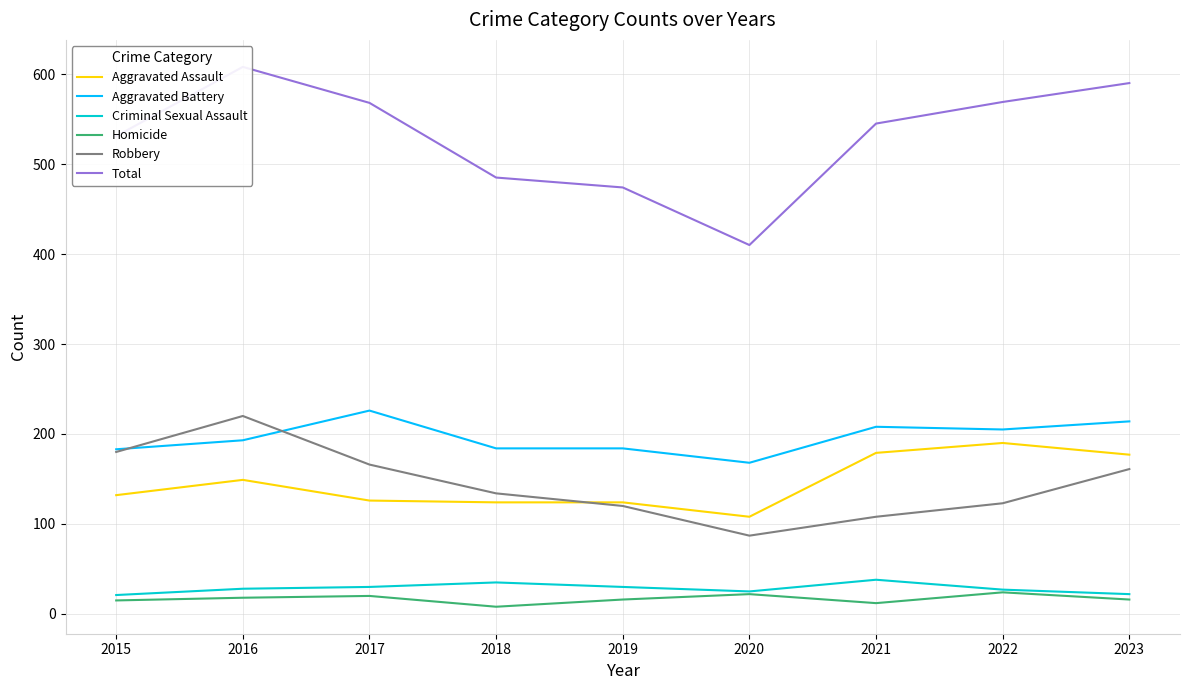

Reading right to left, list all the values displayed in this chart.

Aggravated Assault: 2023=177	2022=190	2021=179	2020=108	2019=124	2018=124	2017=126	2016=149	2015=132
Aggravated Battery: 2023=214	2022=205	2021=208	2020=168	2019=184	2018=184	2017=226	2016=193	2015=183
Criminal Sexual Assault: 2023=22	2022=27	2021=38	2020=25	2019=30	2018=35	2017=30	2016=28	2015=21
Homicide: 2023=16	2022=24	2021=12	2020=22	2019=16	2018=8	2017=20	2016=18	2015=15
Robbery: 2023=161	2022=123	2021=108	2020=87	2019=120	2018=134	2017=166	2016=220	2015=180
Total: 2023=590	2022=569	2021=545	2020=410	2019=474	2018=485	2017=568	2016=608	2015=531